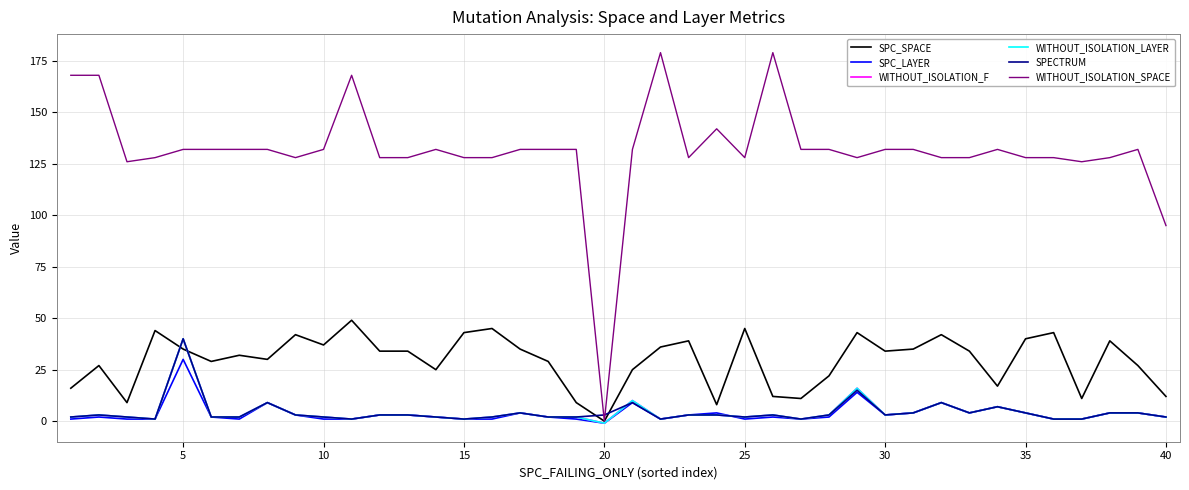

Is this an area chart (filled region under the line)?

No